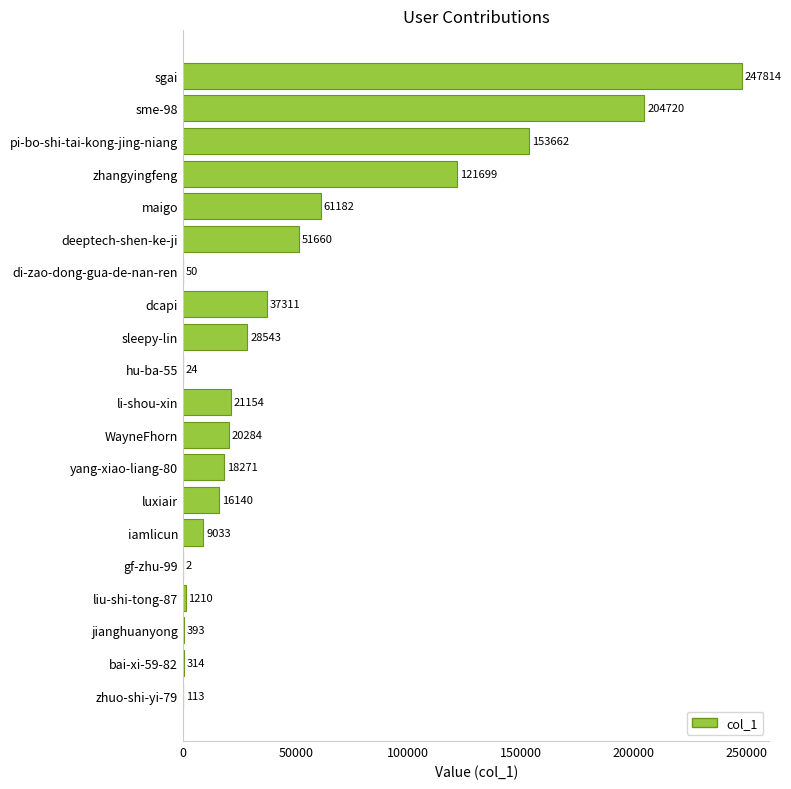

Between liu-shi-tong-87 and di-zao-dong-gua-de-nan-ren, which is larger?

liu-shi-tong-87